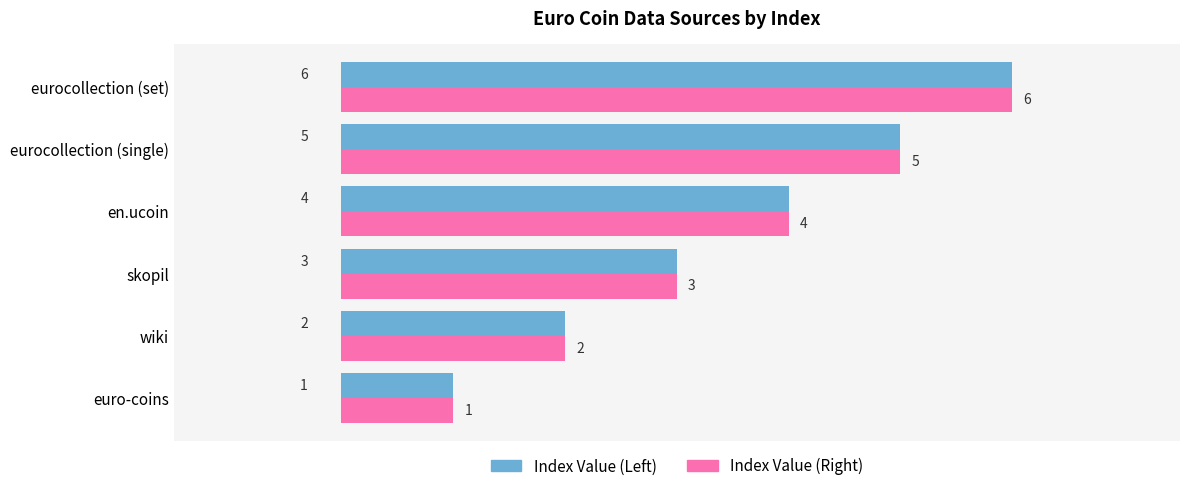

What is the minimum value for Index Value (Right)?

1